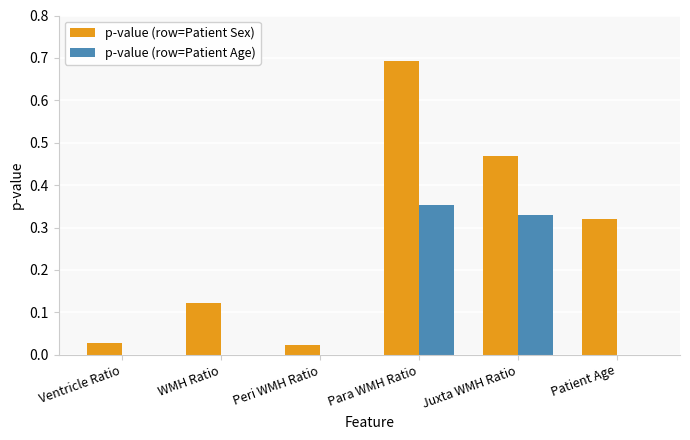

The p-value (row=Patient Age) series shows 0.1 at Juxta WMH Ratio. True or false?

False